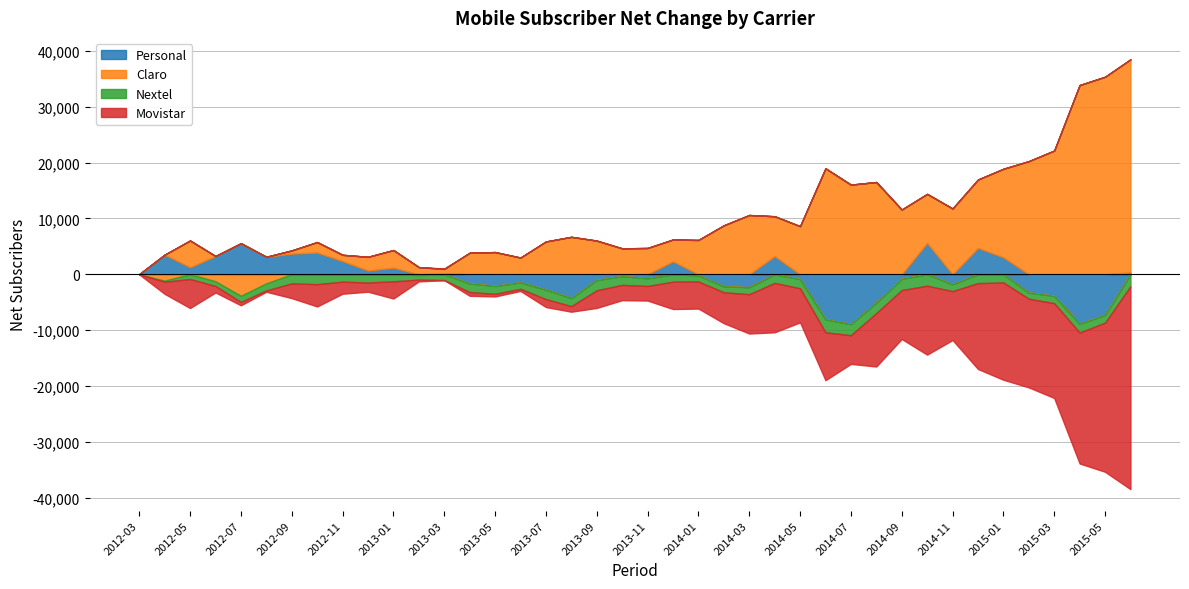

Reading left to right, list all the values displayed in this chart.

Personal: 2012-03=-17	2012-04=3508	2012-05=1253	2012-06=3263	2012-07=5554	2012-08=3131	2012-09=3701	2012-10=3894	2012-11=2358	2012-12=671	2013-01=1186	2013-02=-142	2013-03=173	2013-04=-1637	2013-05=-2078	2013-06=-1442	2013-07=-2748	2013-08=-4255	2013-09=-1032	2013-10=-335	2013-11=-715	2013-12=2319	2014-01=-200	2014-02=-2152	2014-03=-2314	2014-04=3252	2014-05=-846	2014-06=-8059	2014-07=-8914	2014-08=-5095	2014-09=-807	2014-10=5607	2014-11=-1780	2014-12=4719	2015-01=3041	2015-02=-3283	2015-03=-3860	2015-04=-8856	2015-05=-7273	2015-06=340
Claro: 2012-03=19	2012-04=-1134	2012-05=4792	2012-06=-1248	2012-07=-3847	2012-08=-1622	2012-09=568	2012-10=1870	2012-11=1124	2012-12=2452	2013-01=3149	2013-02=1282	2013-03=778	2013-04=3847	2013-05=3972	2013-06=2990	2013-07=5868	2013-08=6698	2013-09=6026	2013-10=4638	2013-11=4705	2013-12=3903	2014-01=6135	2014-02=8757	2014-03=10604	2014-04=7131	2014-05=8606	2014-06=18958	2014-07=16039	2014-08=16506	2014-09=11581	2014-10=8777	2014-11=11769	2014-12=12234	2015-01=15835	2015-02=20246	2015-03=22138	2015-04=33859	2015-05=35342	2015-06=38116
Nextel: 2012-03=0	2012-04=-189	2012-05=-853	2012-06=-848	2012-07=-1105	2012-08=-1265	2012-09=-1637	2012-10=-1768	2012-11=-1326	2012-12=-1478	2013-01=-1267	2013-02=-806	2013-03=-1042	2013-04=-1548	2013-05=-1427	2013-06=-1162	2013-07=-1695	2013-08=-1451	2013-09=-1835	2013-10=-1567	2013-11=-1382	2013-12=-1333	2014-01=-1090	2014-02=-1074	2014-03=-1252	2014-04=-1551	2014-05=-1661	2014-06=-2321	2014-07=-1992	2014-08=-1859	2014-09=-2018	2014-10=-2051	2014-11=-1235	2014-12=-1582	2015-01=-1465	2015-02=-1096	2015-03=-1311	2015-04=-1574	2015-05=-1384	2015-06=-2136
Movistar: 2012-03=-2	2012-04=-2185	2012-05=-5192	2012-06=-1167	2012-07=-602	2012-08=-244	2012-09=-2632	2012-10=-3996	2012-11=-2156	2012-12=-1645	2013-01=-3068	2013-02=-334	2013-03=91	2013-04=-662	2013-05=-467	2013-06=-386	2013-07=-1425	2013-08=-992	2013-09=-3159	2013-10=-2736	2013-11=-2608	2013-12=-4889	2014-01=-4845	2014-02=-5531	2014-03=-7038	2014-04=-8832	2014-05=-6099	2014-06=-8578	2014-07=-5133	2014-08=-9552	2014-09=-8756	2014-10=-12333	2014-11=-8754	2014-12=-15371	2015-01=-17411	2015-02=-15867	2015-03=-16967	2015-04=-23429	2015-05=-26685	2015-06=-36320